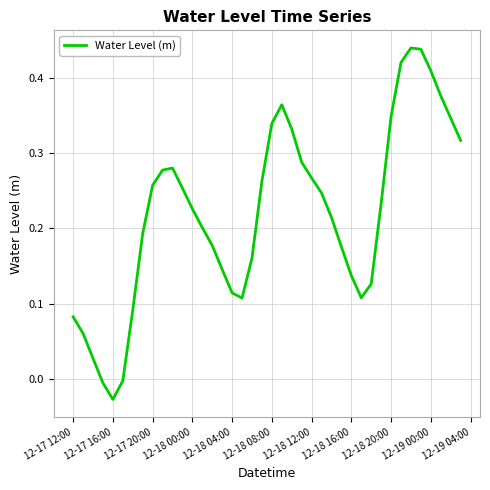

How many categories are shown in the chart?

40